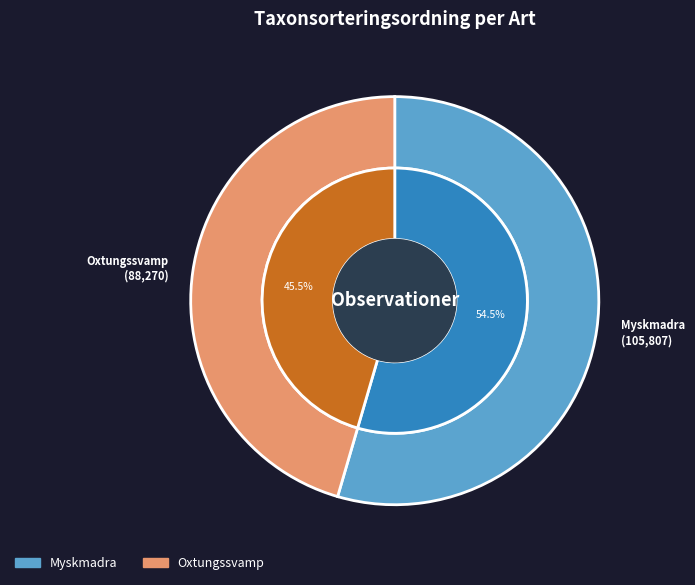

Is it true that Myskmadra is 55% of the pie?

True